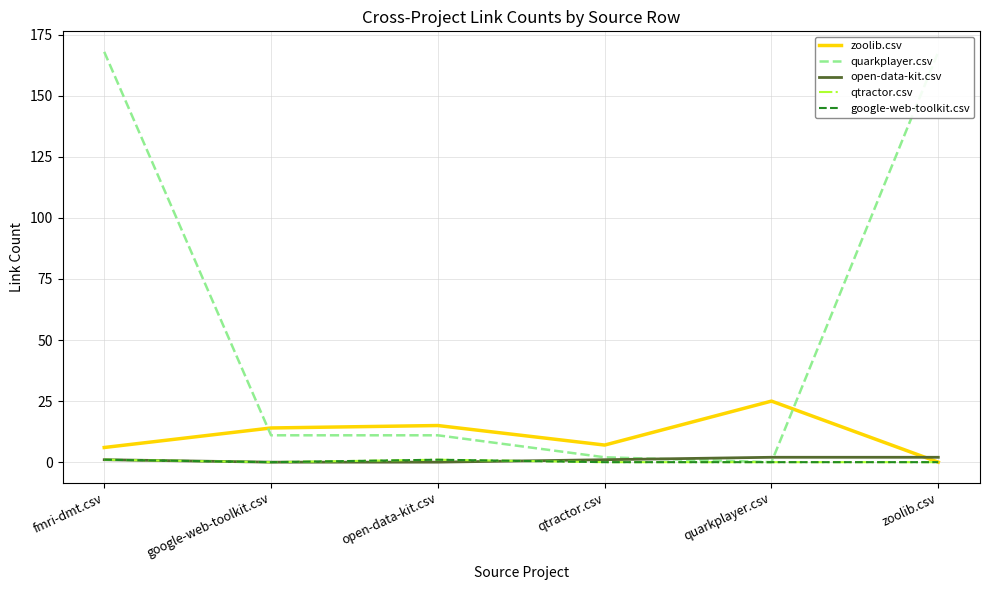

At which category is the sum across all series the highest?

fmri-dmt.csv